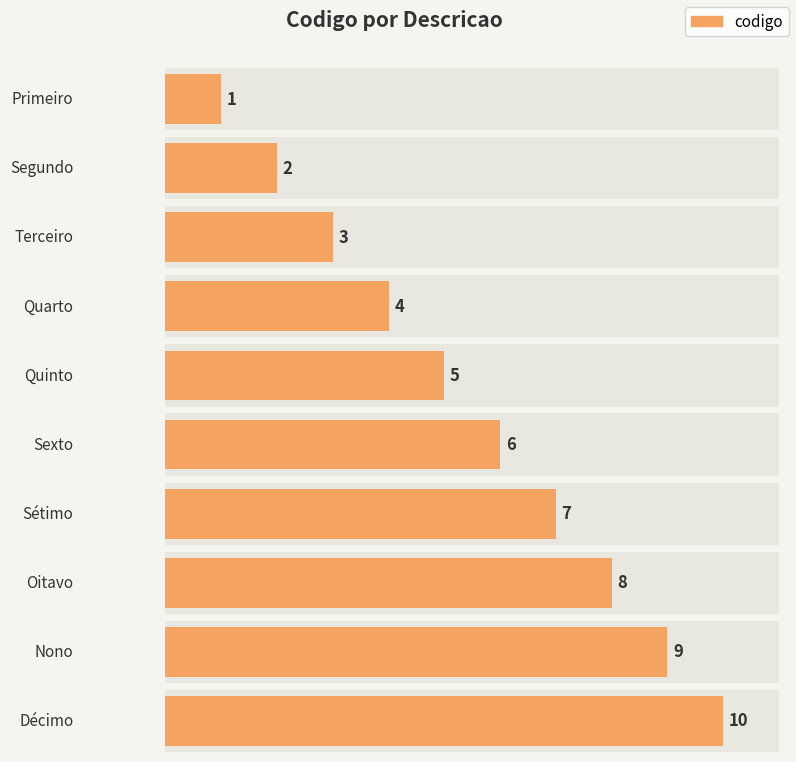

What is the difference between the second highest and second lowest values?

7